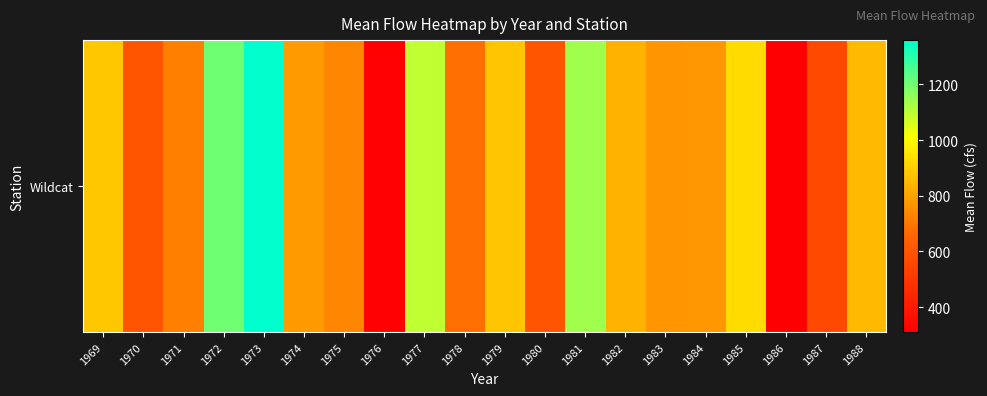

Reading left to right, transcribe all the data shown in this chart.

1969=884.0	1970=602.3	1971=717.9	1972=1204.9	1973=1359.4	1974=781.0	1975=732.8	1976=320.5	1977=1096.1	1978=681.7	1979=877.7	1980=598.3	1981=1140.1	1982=838.8	1983=770.8	1984=773.8	1985=926.0	1986=310.4	1987=559.7	1988=853.9